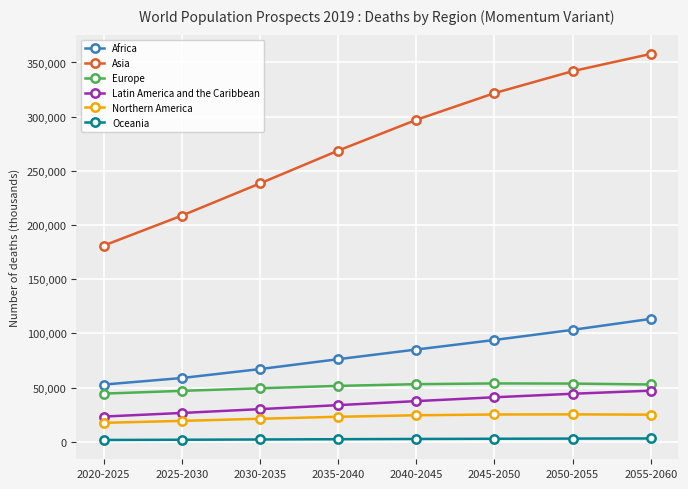

What is the difference between the maximum and minimum values in the Africa series?

60616.3